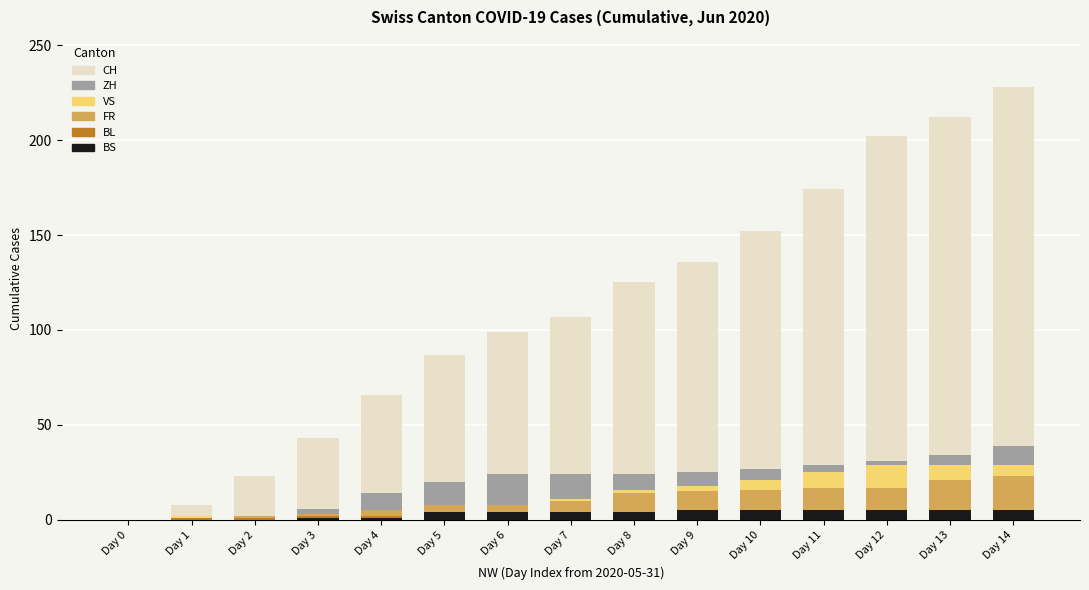

The value of BS at Day 1 is 0. True or false?

True